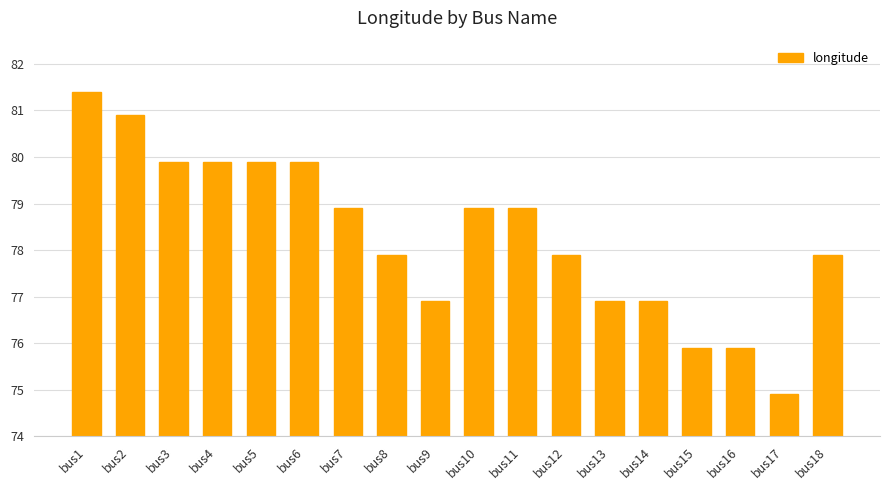

Is it true that the value at bus5 is 121.1?

False